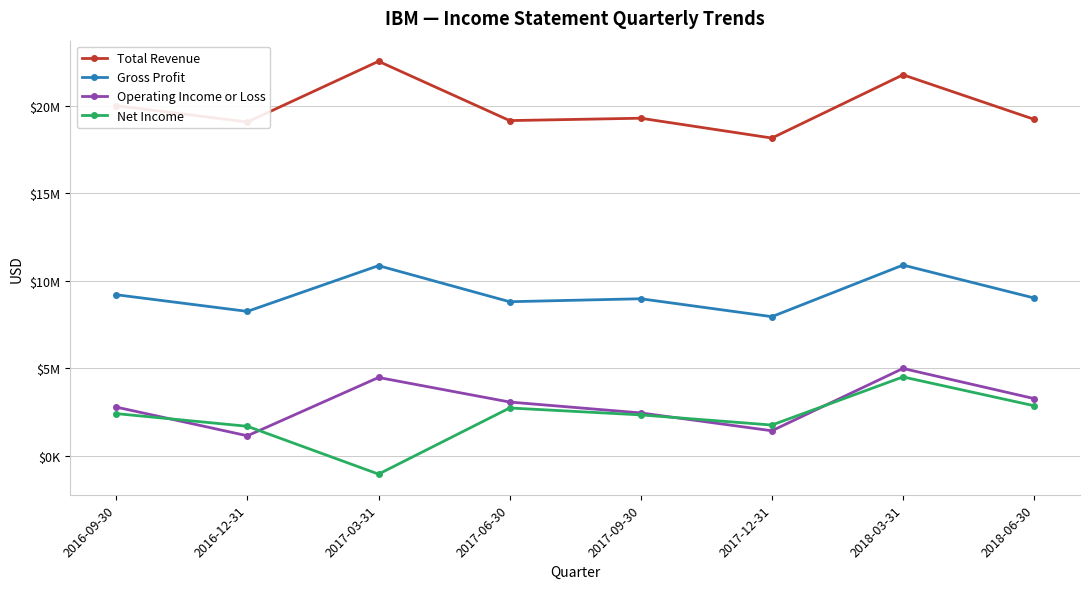

Rank the categories by Operating Income or Loss value from lowest to highest.

2016-12-31, 2017-12-31, 2017-09-30, 2016-09-30, 2017-06-30, 2018-06-30, 2017-03-31, 2018-03-31